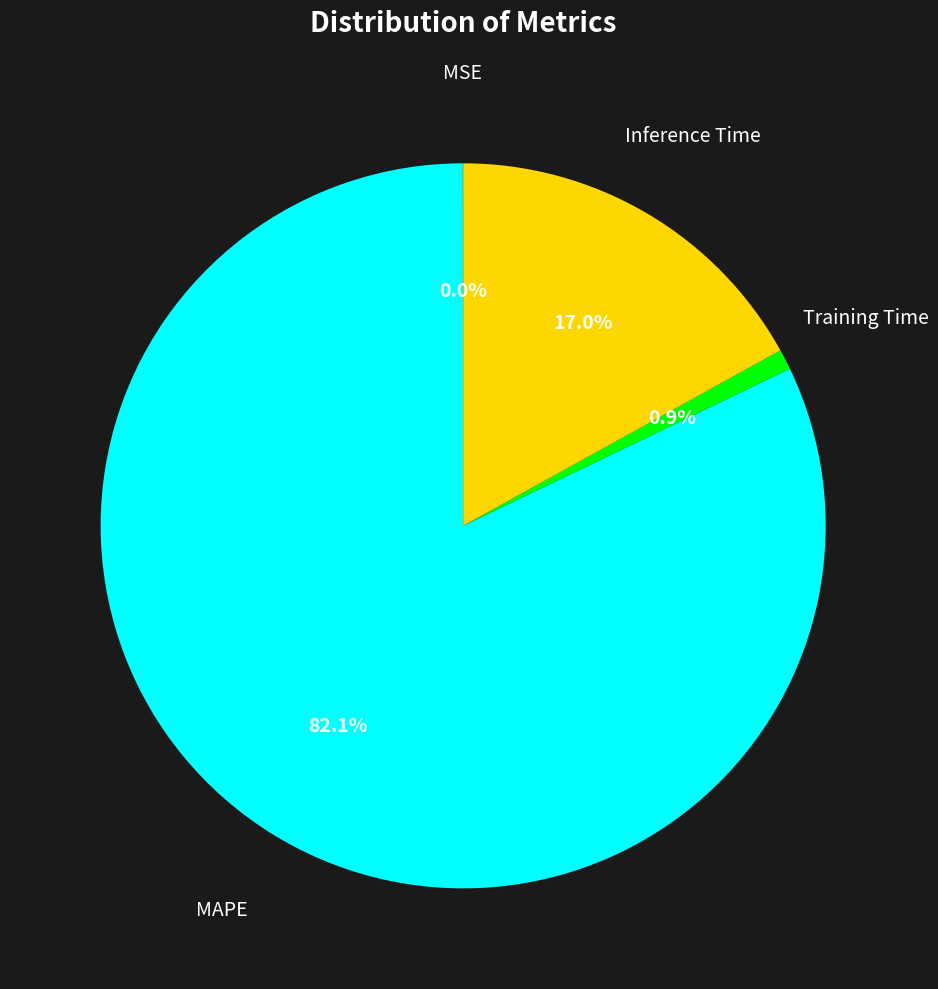

Between Training Time and MAPE, which is larger?

MAPE